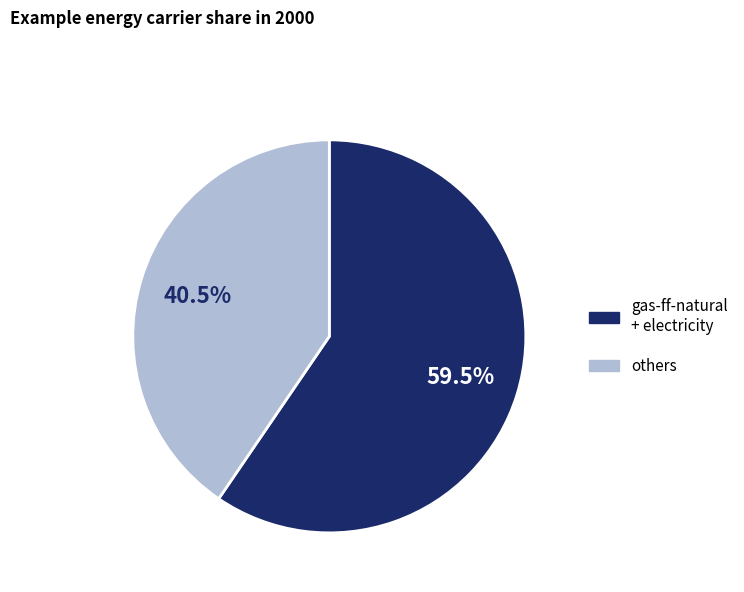

Does any single category account for the majority?

Yes